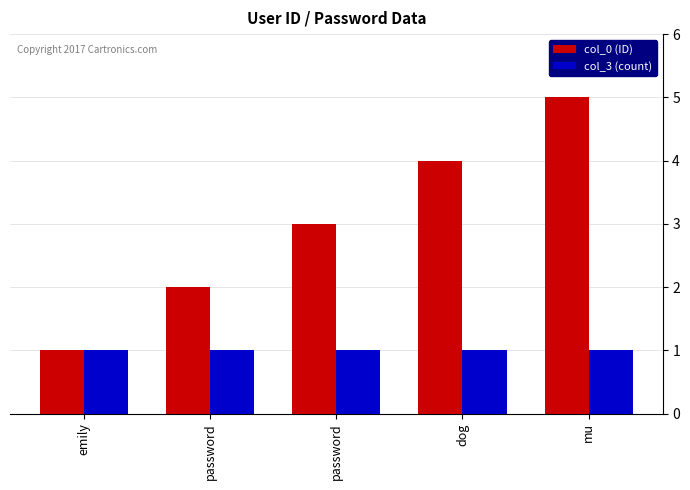

Reading right to left, extract all data points from this chart.

col_0 (ID): 5	4	3	2	1
col_3 (count): 1	1	1	1	1